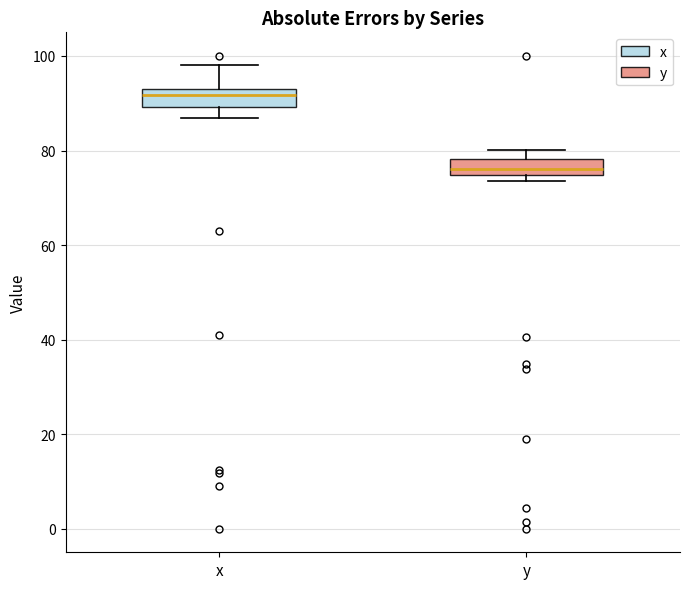

Reading left to right, read every box against the y-axis: the position of its median line, the range the box covers, and the ends of its whiskers. The values are not printed on the chart, so give them approximately, as read against the axis.

x: median 92, box 90 to 94, whiskers 86 to 98
y: median 76, box 74 to 78, whiskers 74 (just below the box's lower edge) to 80